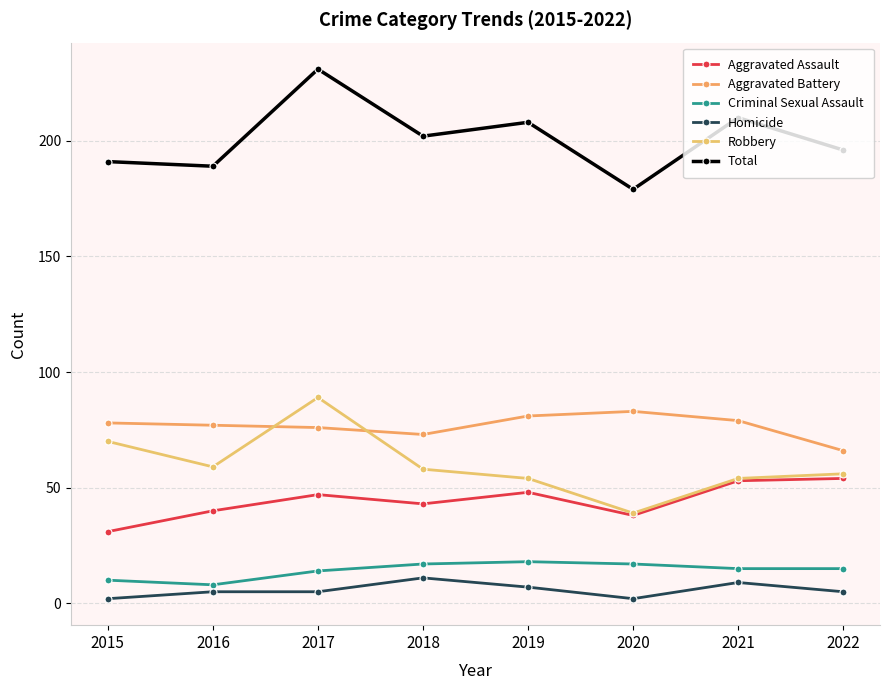

At which category does Aggravated Assault reach its first local peak?

2017